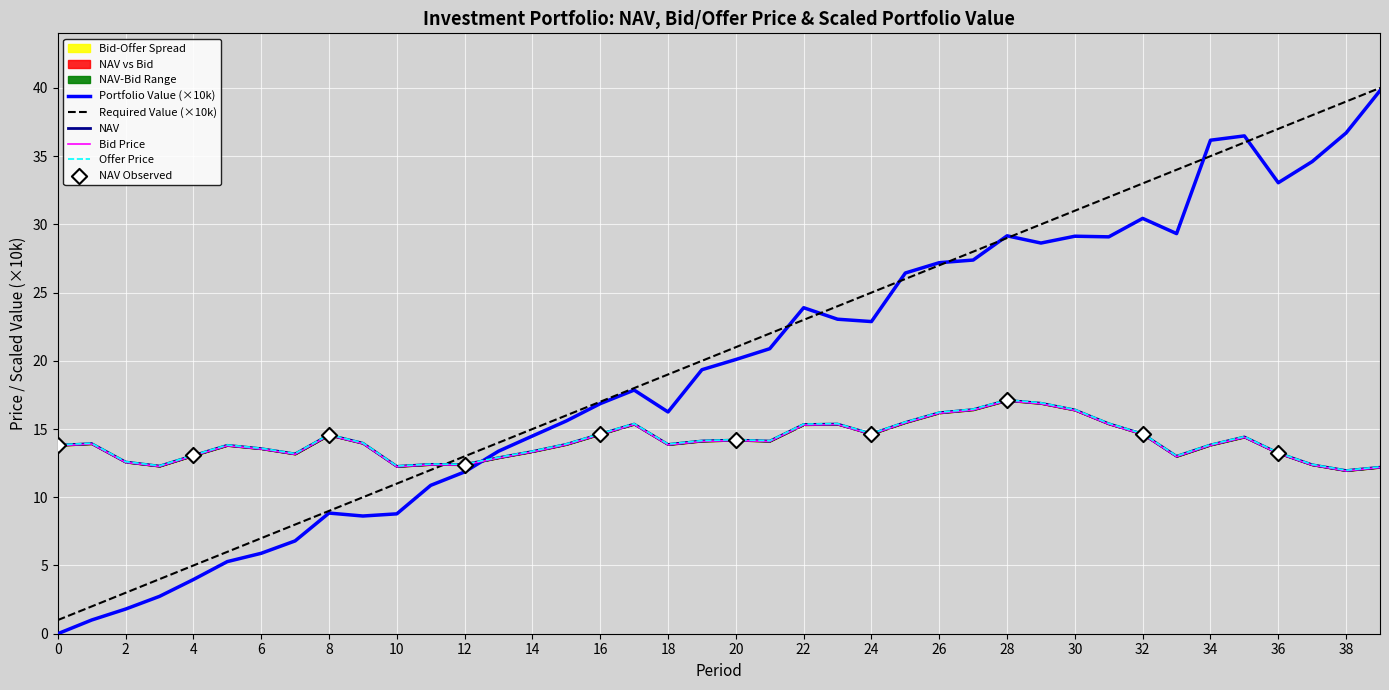

What is the highest value of the Required Value (×10k) series?

40.0